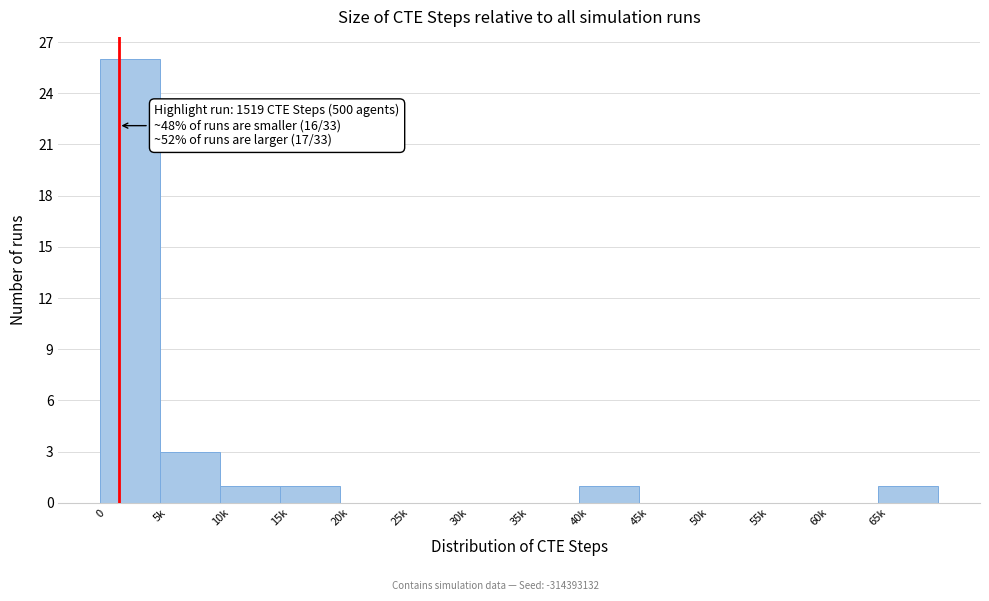

Reading right to left, what are all the values shown in this chart?

65k=1	60k=0	55k=0	50k=0	45k=0	40k=1	35k=0	30k=0	25k=0	20k=0	15k=1	10k=1	5k=3	0=26